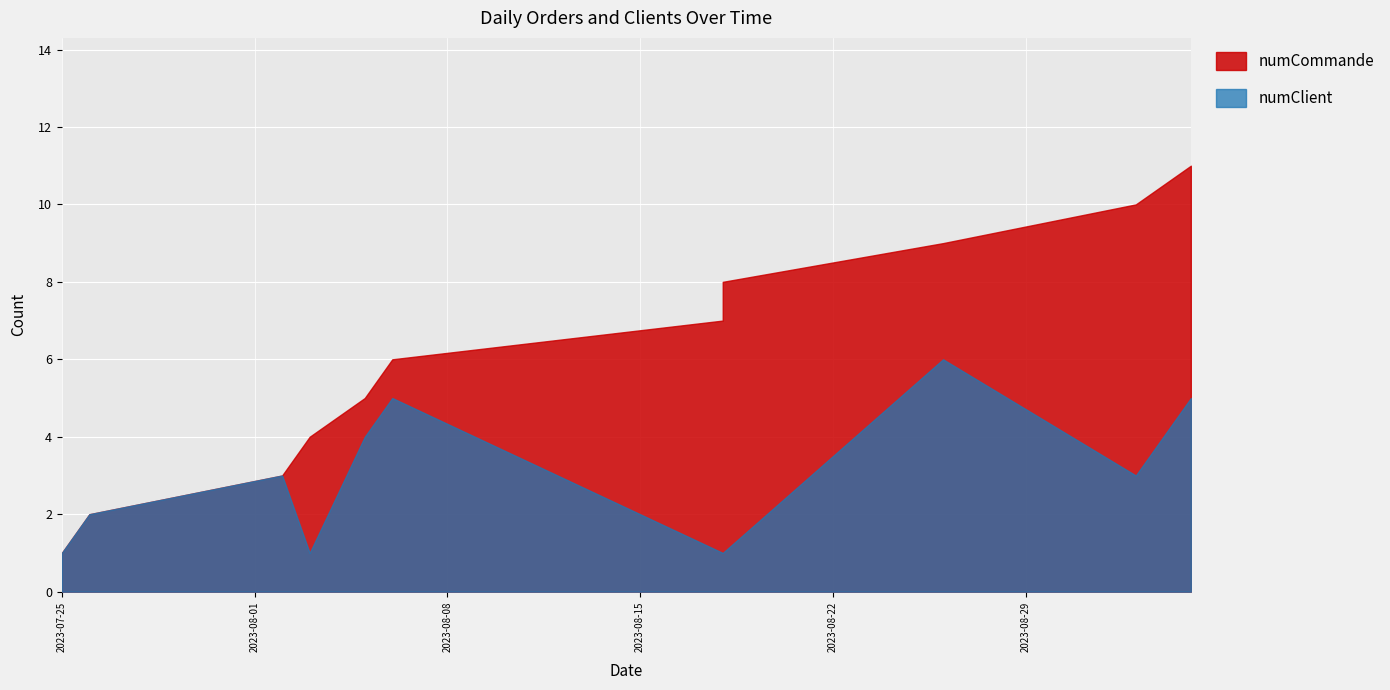

How many numCommande values are between 3 and 9?

7